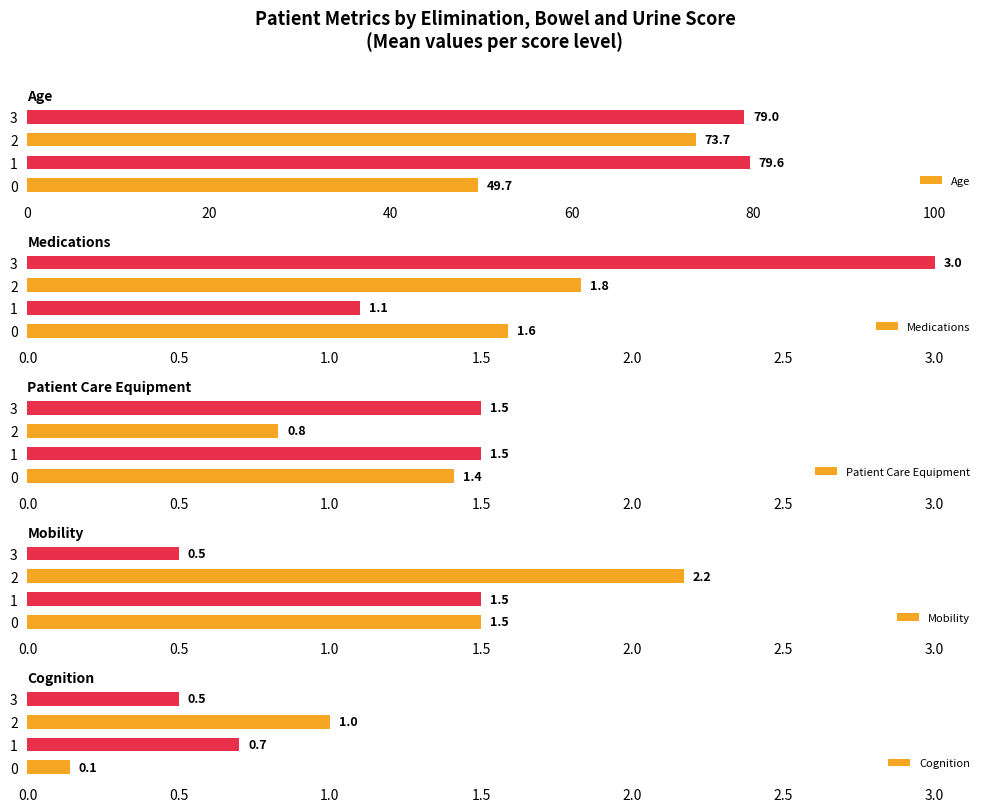

At 0, list the series in order from smallest to largest.

Cognition, Patient Care Equipment, Mobility, Medications, Age